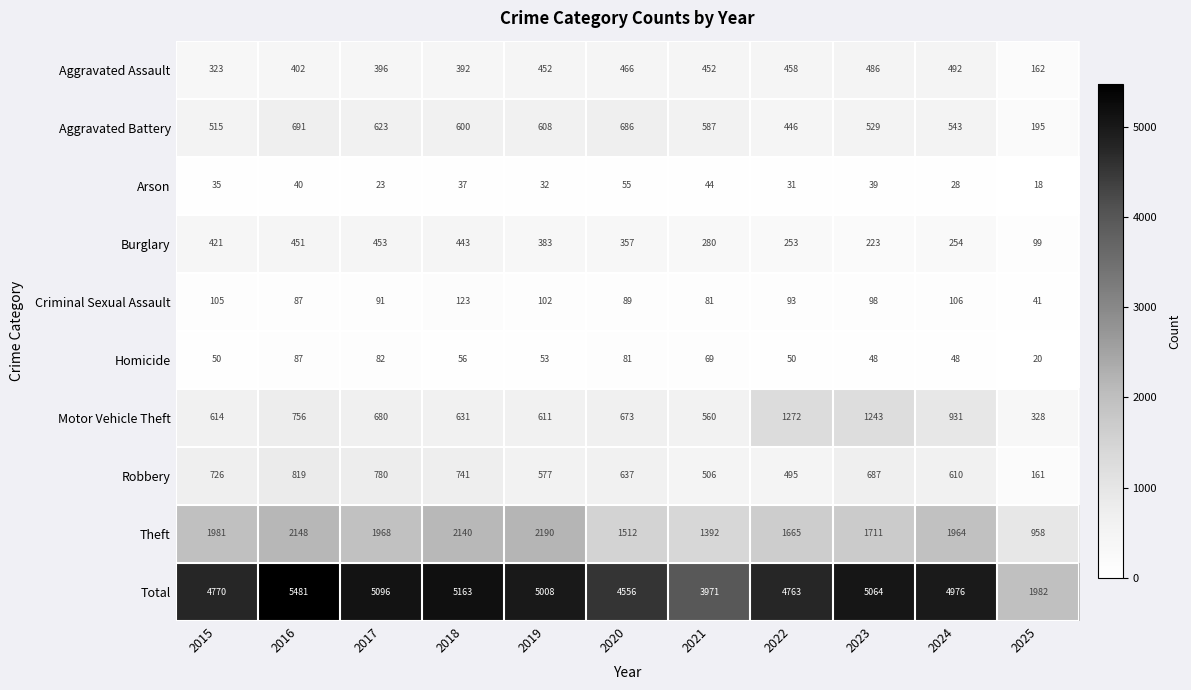

How many values in the Aggravated Assault series are below 452?

5